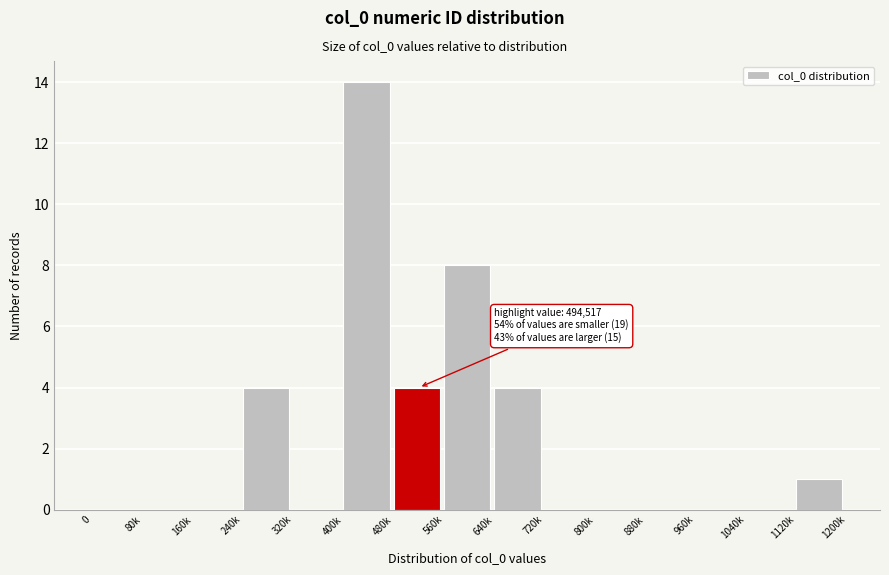

Reading right to left, transcribe all the data shown in this chart.

1120k=1	1040k=0	960k=0	880k=0	800k=0	720k=0	640k=4	560k=8	480k=4	400k=14	320k=0	240k=4	160k=0	80k=0	0=0